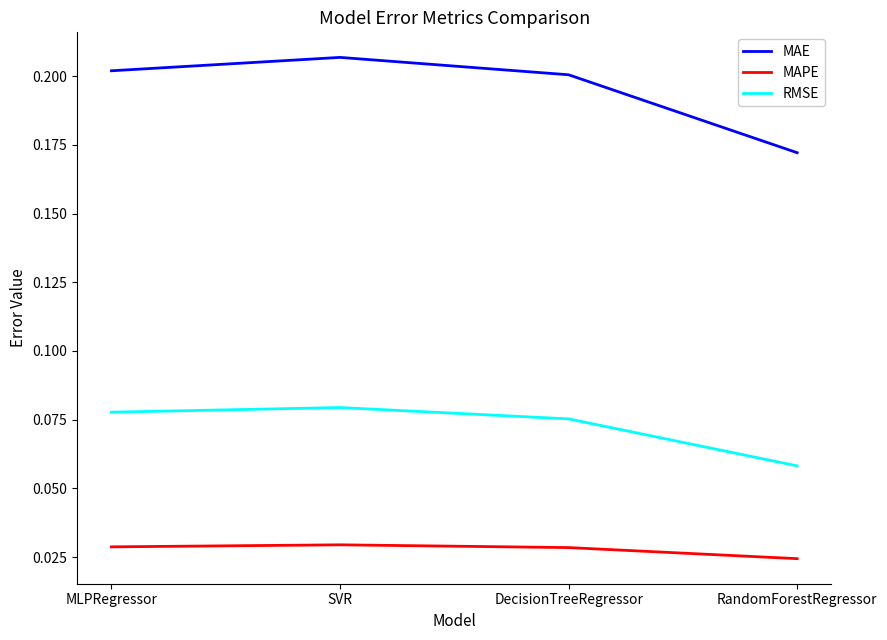

Rank the categories by RMSE value from highest to lowest.

SVR, MLPRegressor, DecisionTreeRegressor, RandomForestRegressor